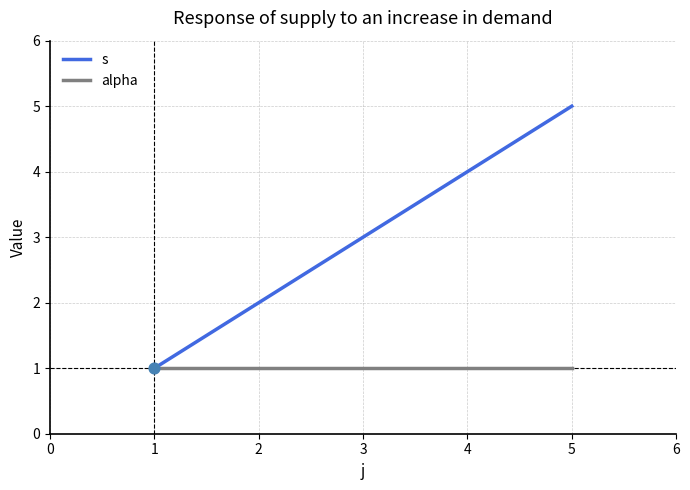

What is the total value across all series at 3?

4